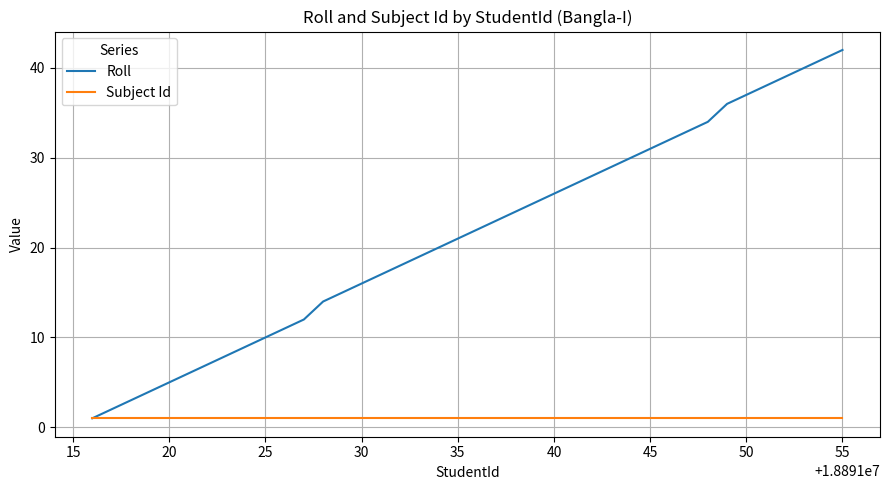

Rank the series by their average value, from highest to lowest.

Roll, Subject Id